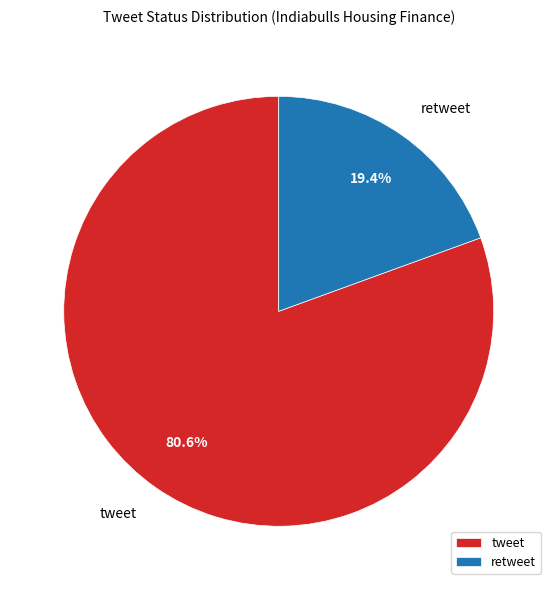

What is the smallest slice in the pie chart?

retweet